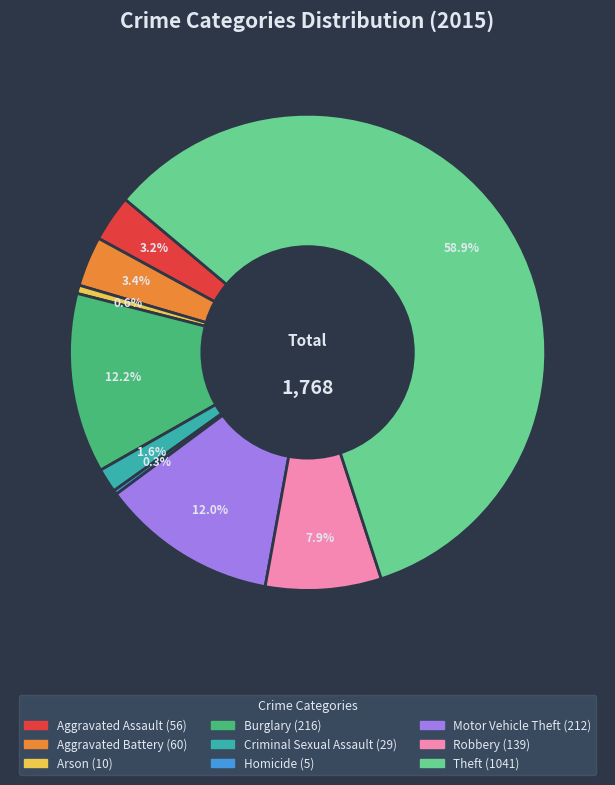

What percentage is NOT represented by Homicide?

99.7%